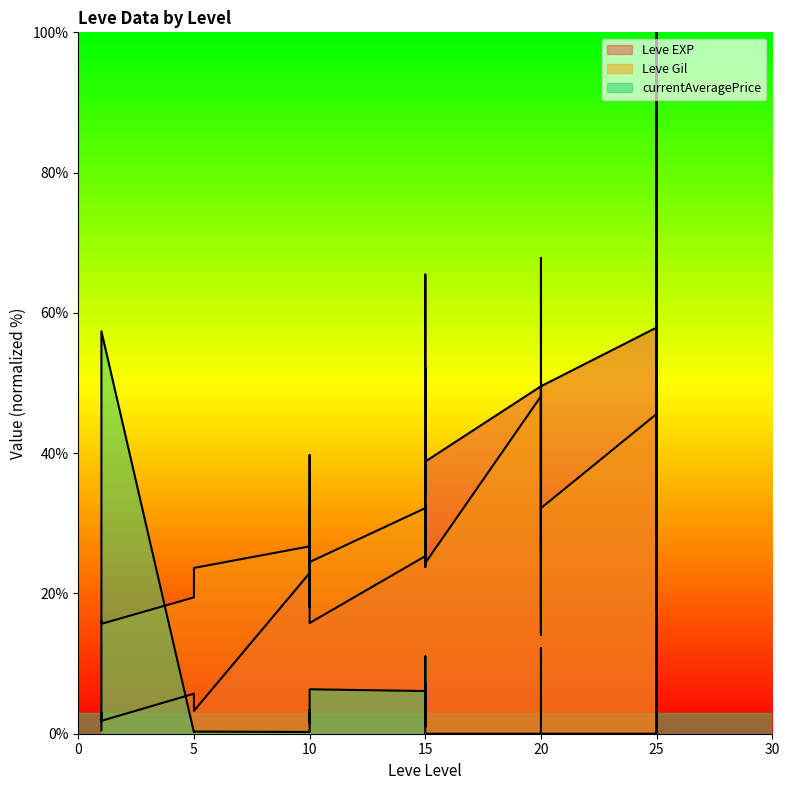

What is the value of the Leve Gil point at the 13th from the left?

32.2